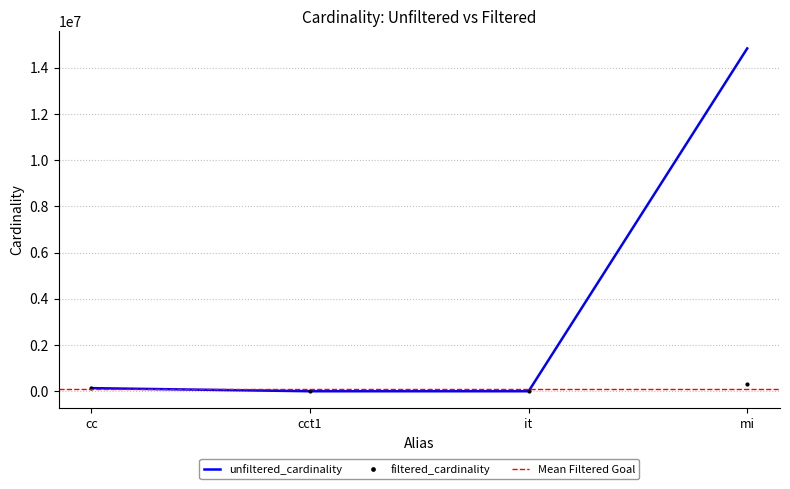

Does the chart display data point markers on the line(s)?

No